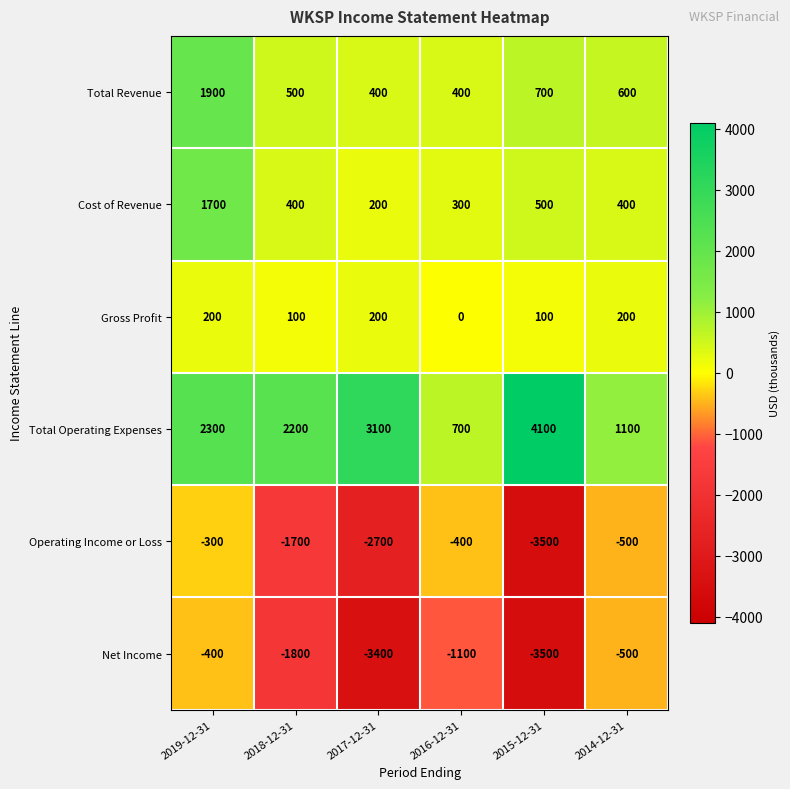

List the series in order of their peak value, highest first.

Total Operating Expenses, Total Revenue, Cost of Revenue, Gross Profit, Operating Income or Loss, Net Income